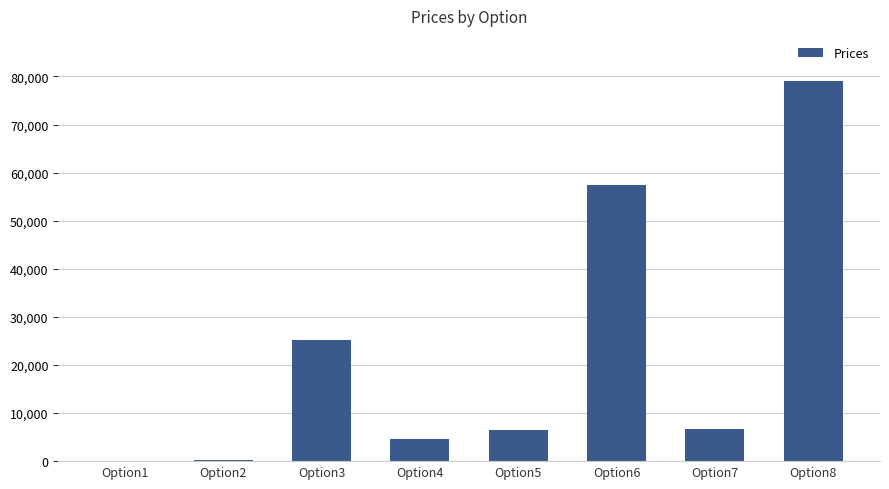

How many distinct data groups are displayed?

1